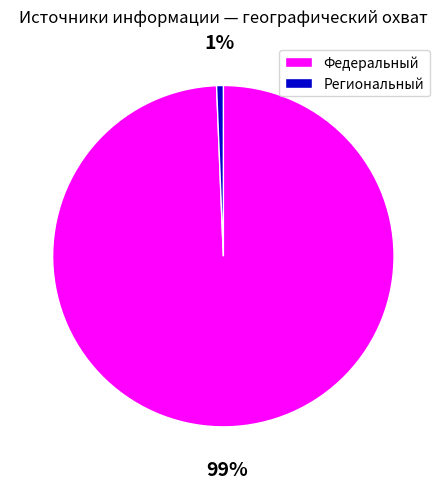

The Федеральный slice represents 99% of the pie. True or false?

True